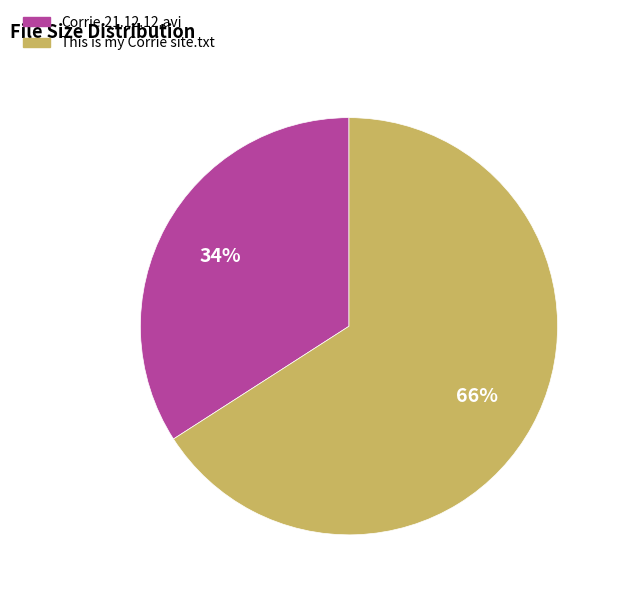

To the nearest percent, what is the combined percentage of Corrie.21.12.12.avi and This is my Corrie site.txt?

100%